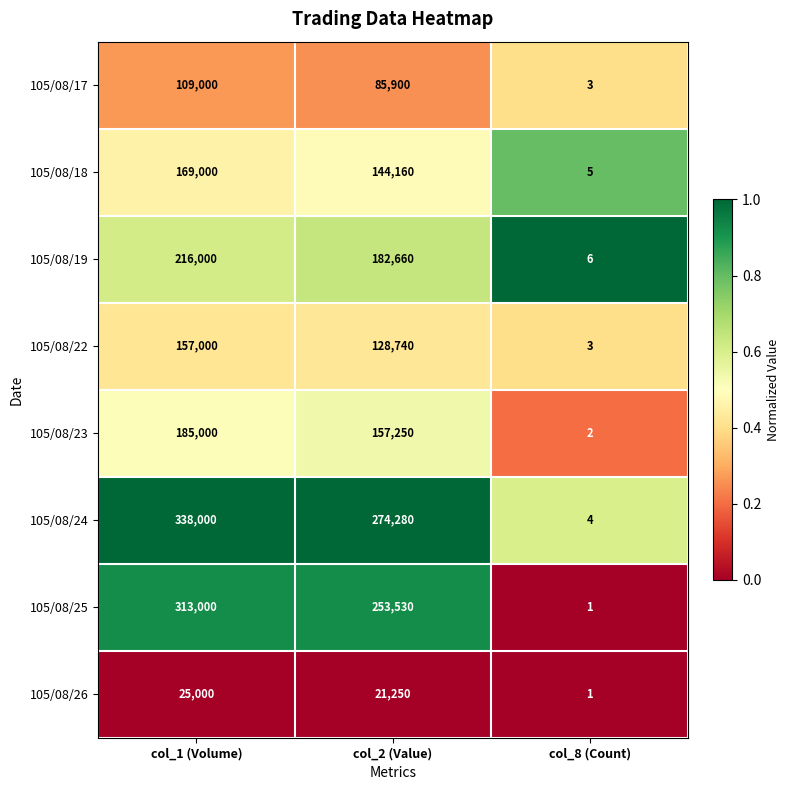

Between col_1 (Volume) and col_2 (Value), which series saw the biggest shift?

105/08/24